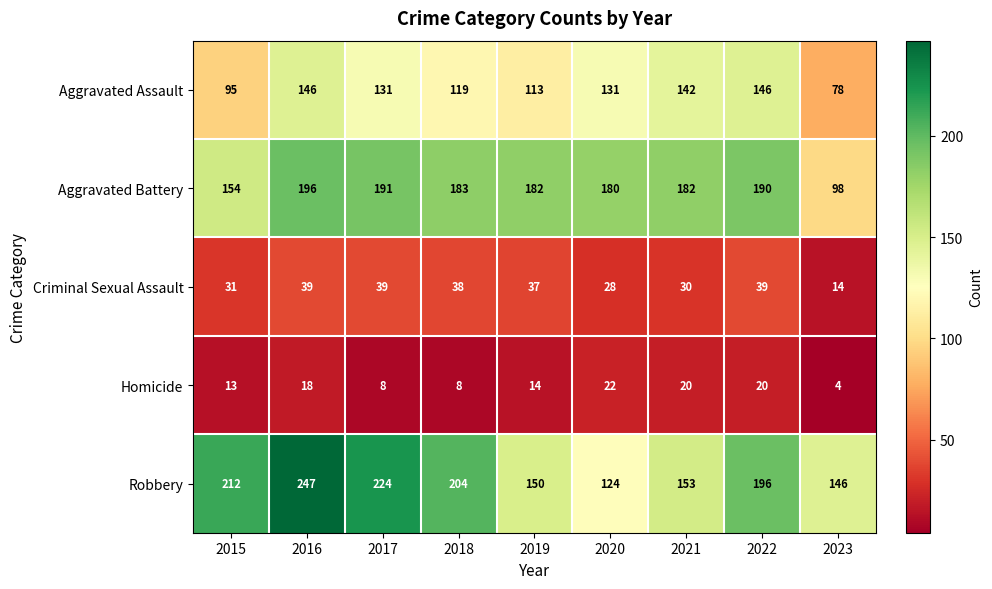

True or false: Homicide has a value of 9 at 2019.

False